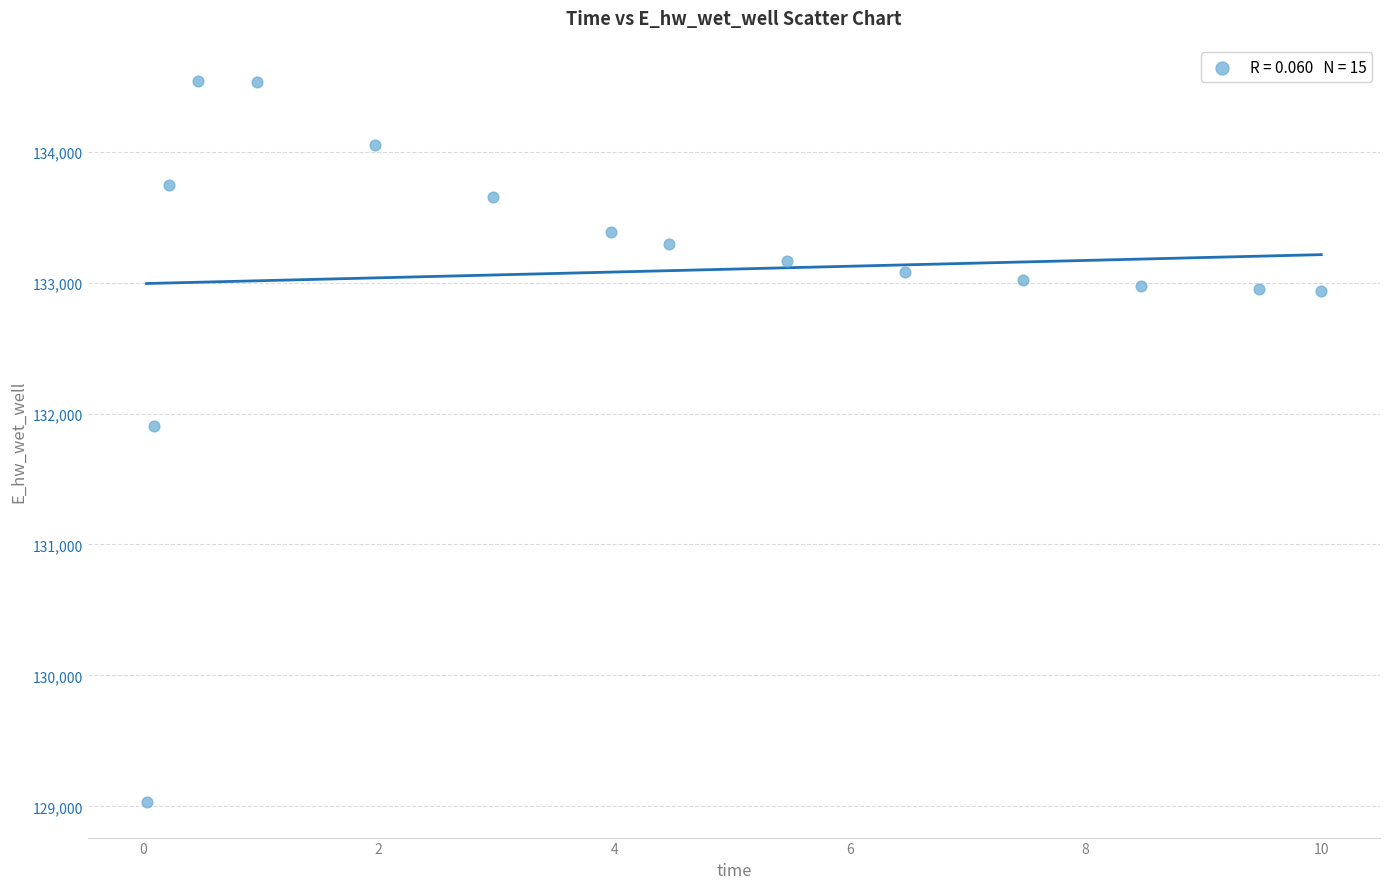

What Y value in the scatter plot is closest to 131788?

131907.9